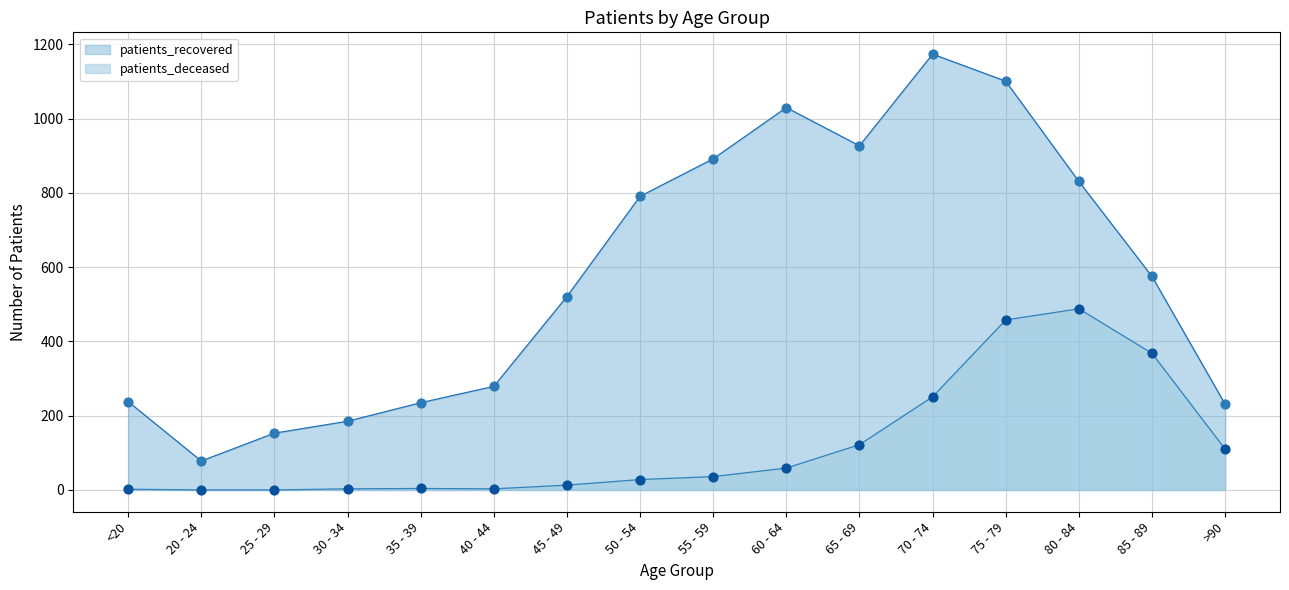

Which series contains the lowest Y value?

patients_deceased